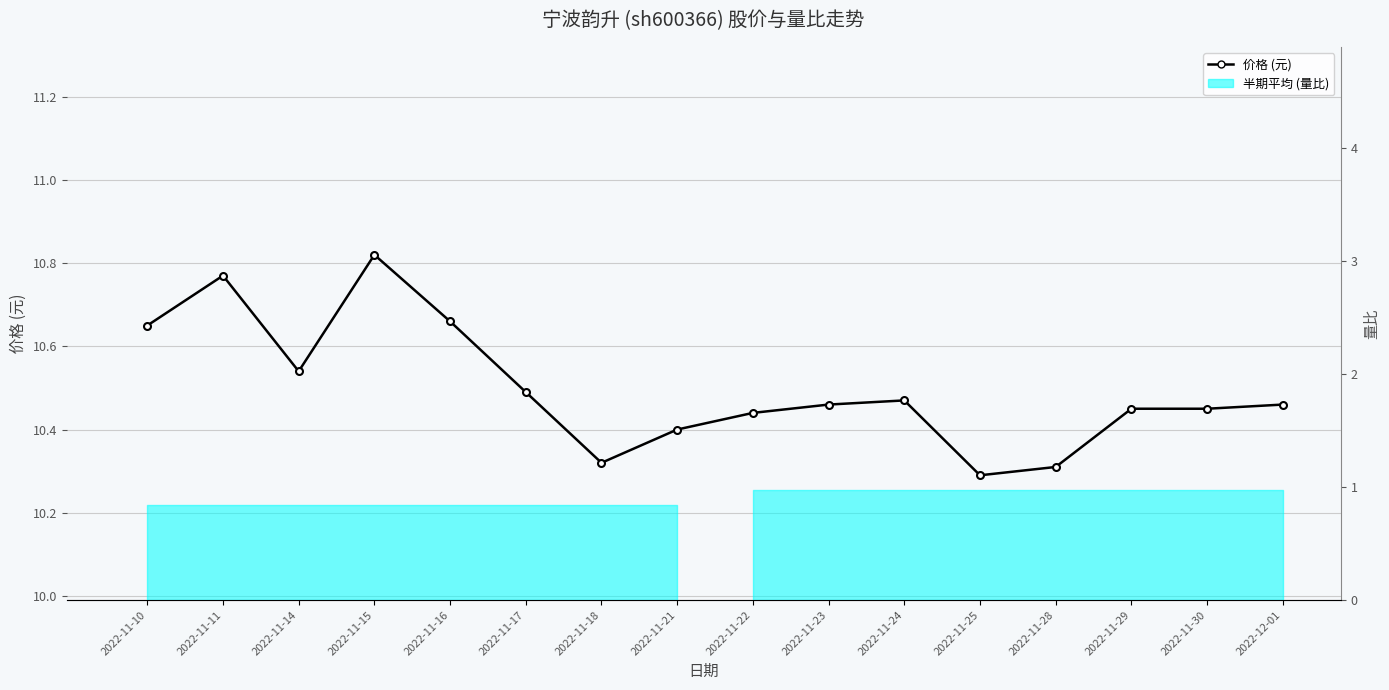

The chart shows a value of 17.3 at 2022-11-24. True or false?

False